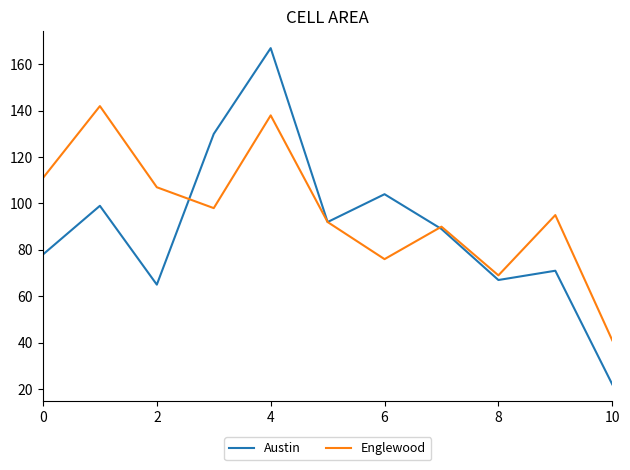

Is this an area chart (filled region under the line)?

No